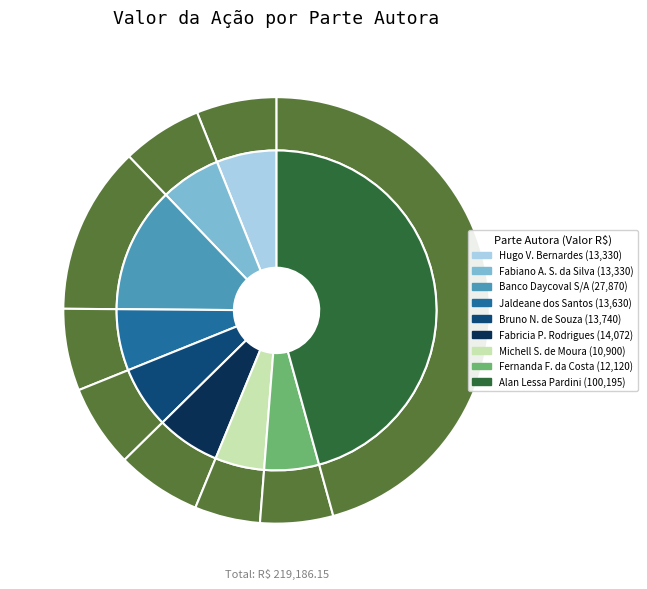

To the nearest percent, what is the combined percentage of Fabricia Polo Rodrigues and Jaldeane dos Santos?

13%